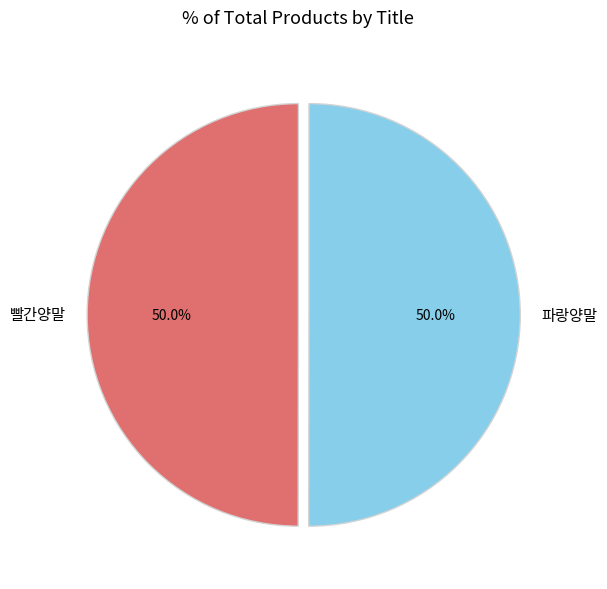

How much of the chart is everything except 파랑양말?

50.0%